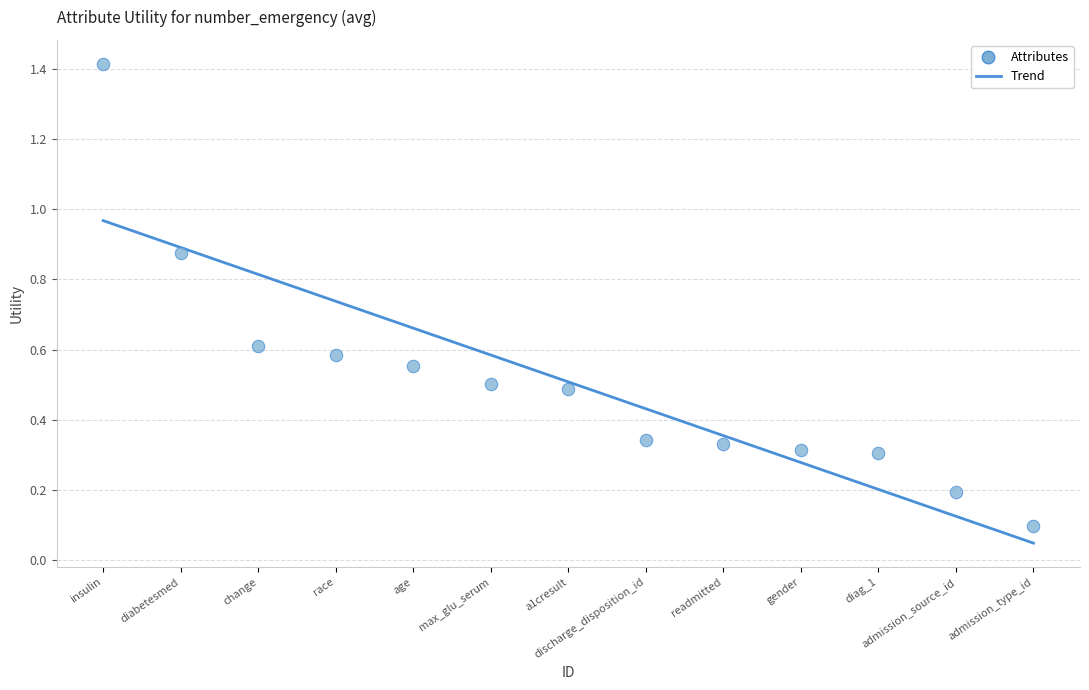

What is the range of Y values (max minus min)?

1.3